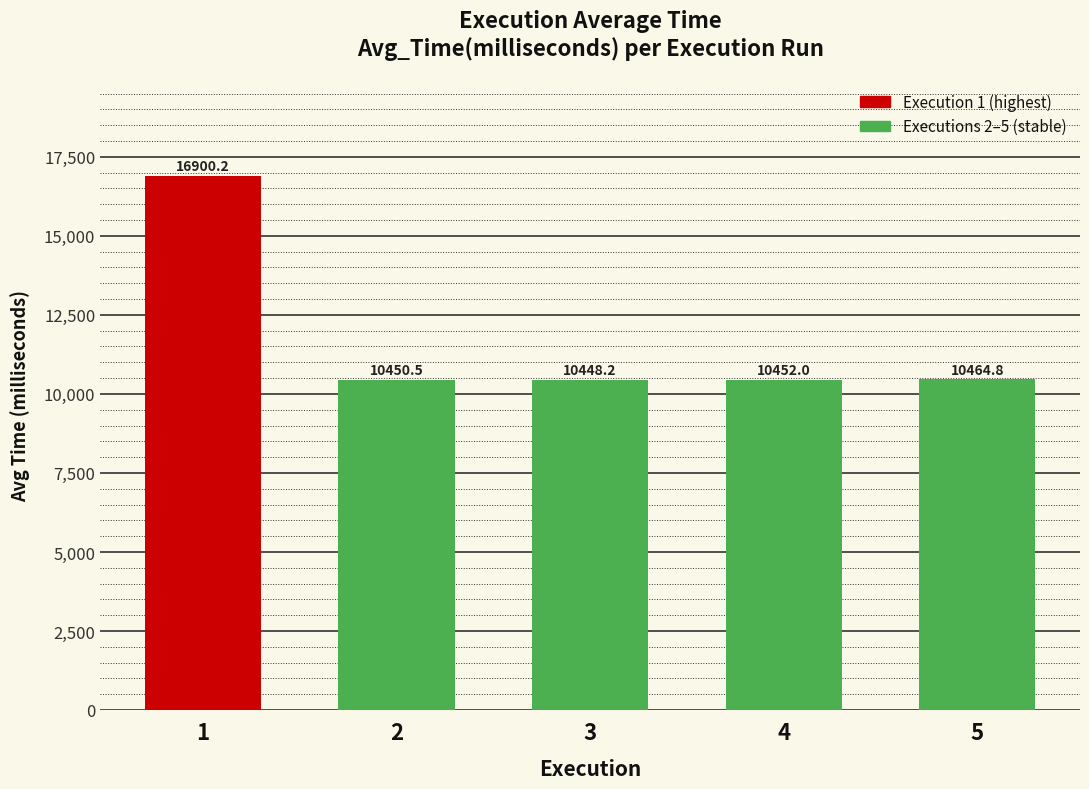

What is the difference between the maximum and minimum values?

6452.0